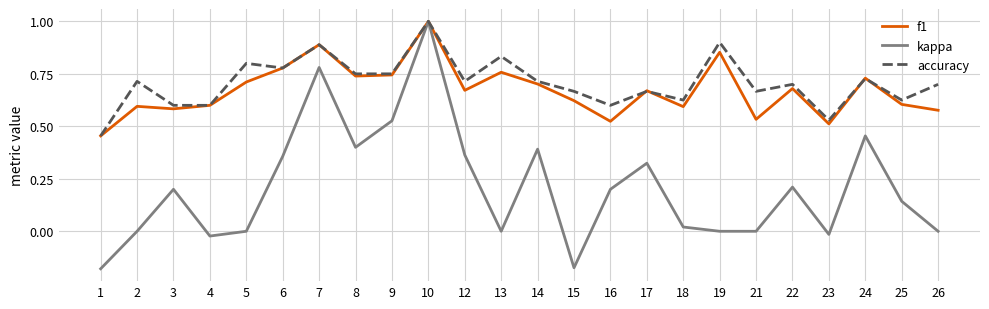

How many lines are shown in the chart?

3